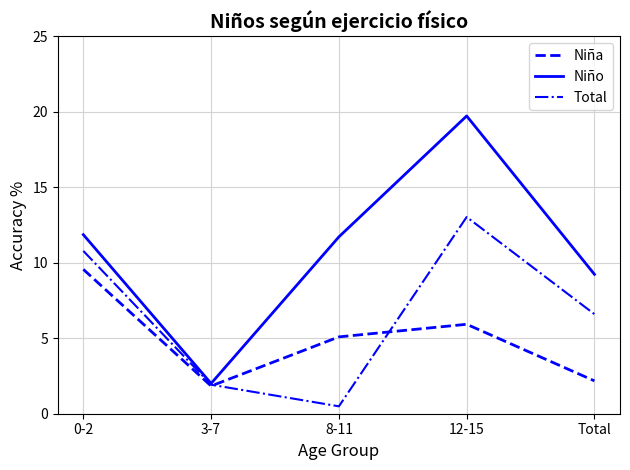

How many series are shown in this chart?

3